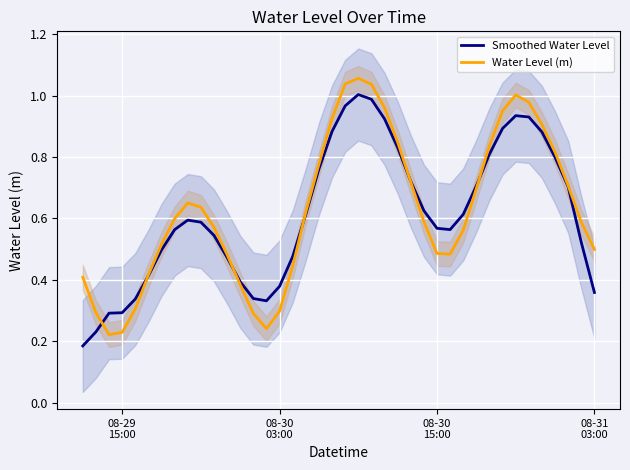

What is the total value across all series at 08-29
15:00?

0.6